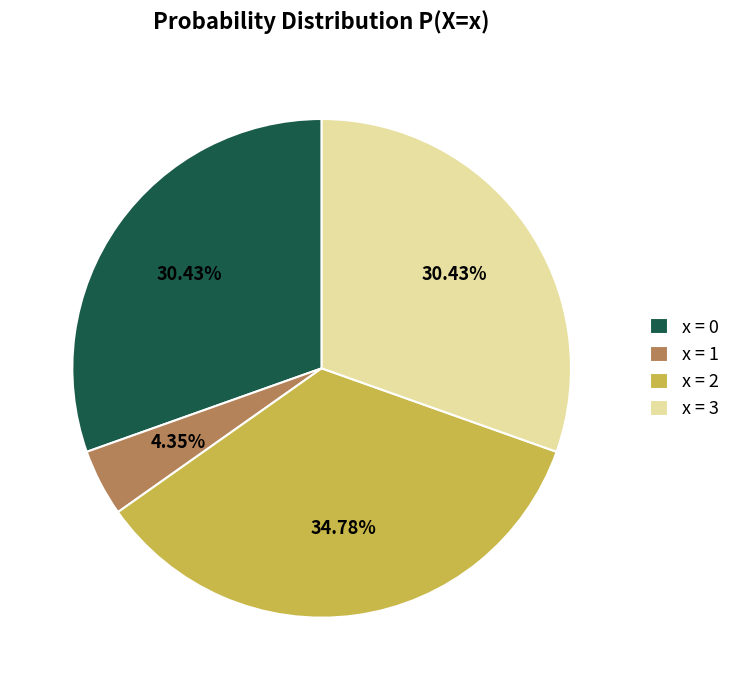

Does x = 3 account for over 50% of the chart?

No